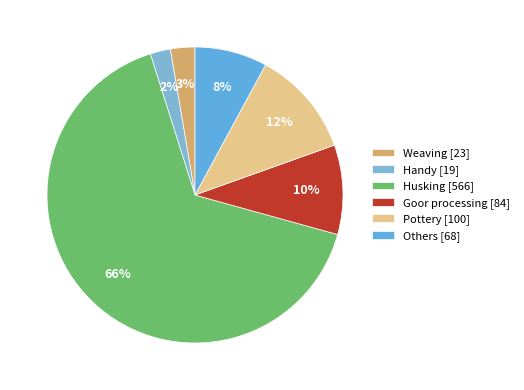

Count the number of slices in the pie.

6